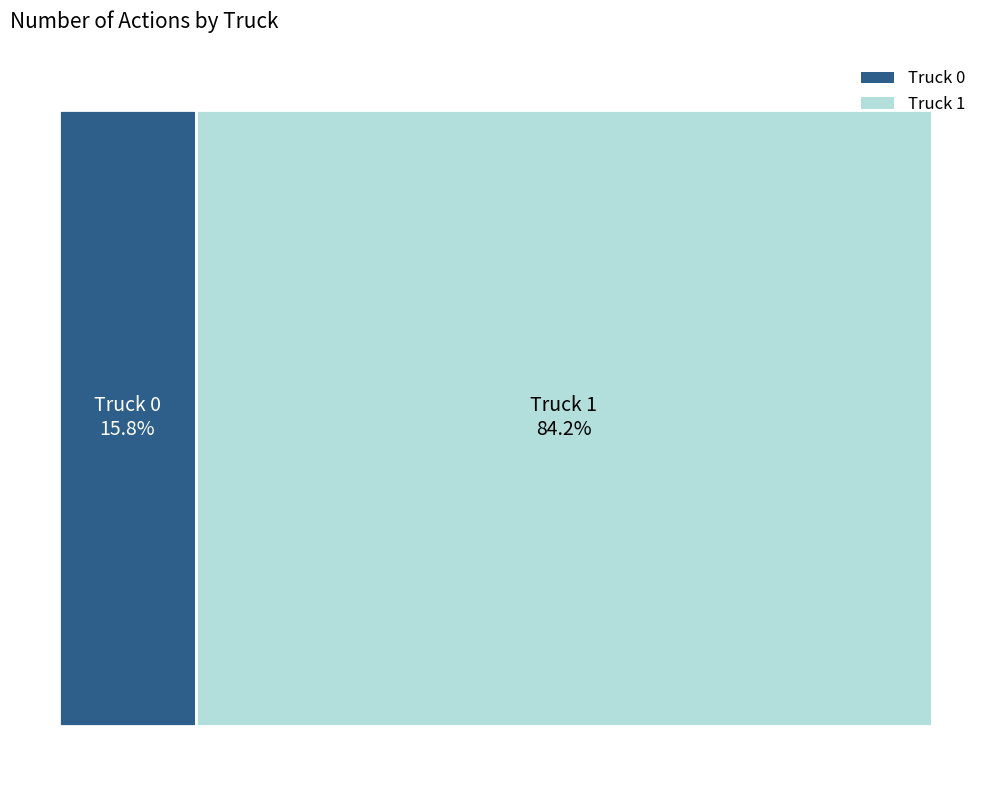

Which category has the smallest portion of the pie?

Truck 0